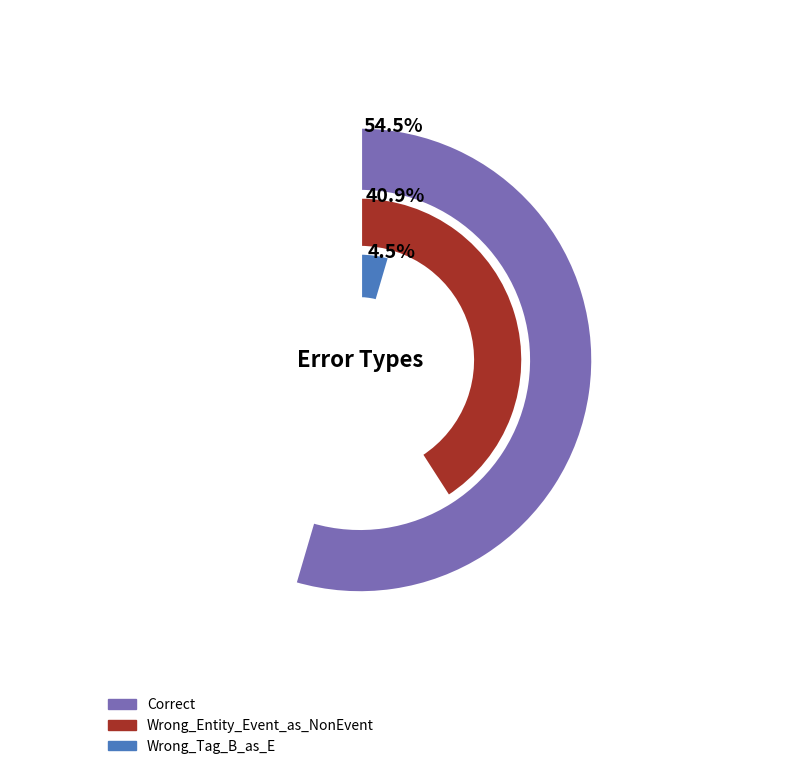

How many segments does this pie chart have?

3